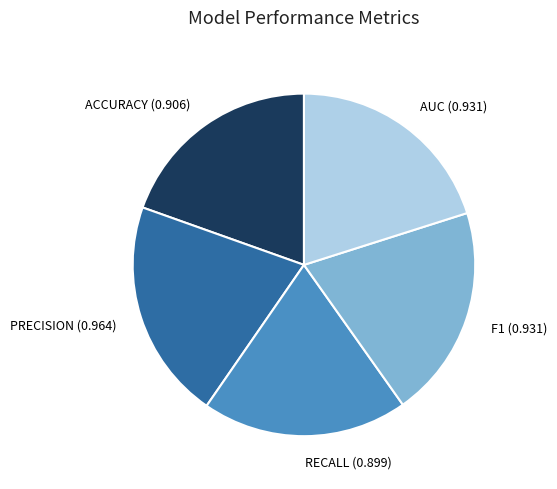

Does any single category account for the majority?

No